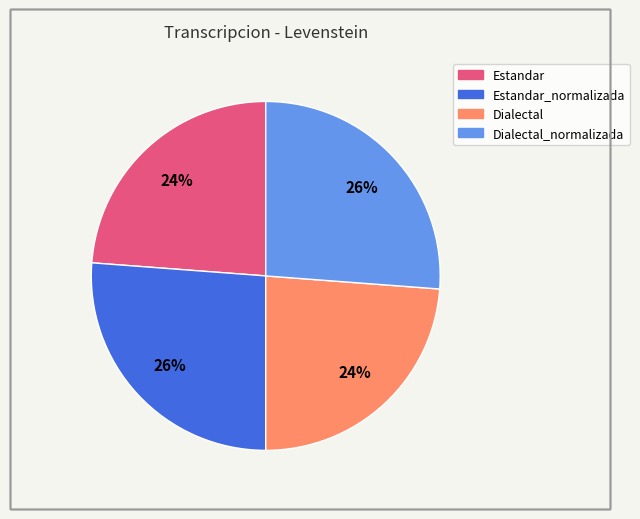

To the nearest percent, what is the average slice percentage?

25%